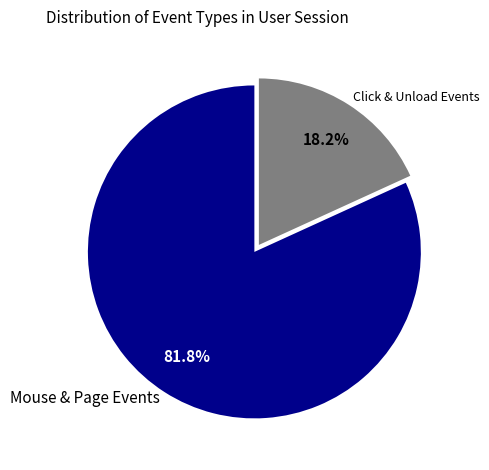

How many slices are in this pie chart?

2